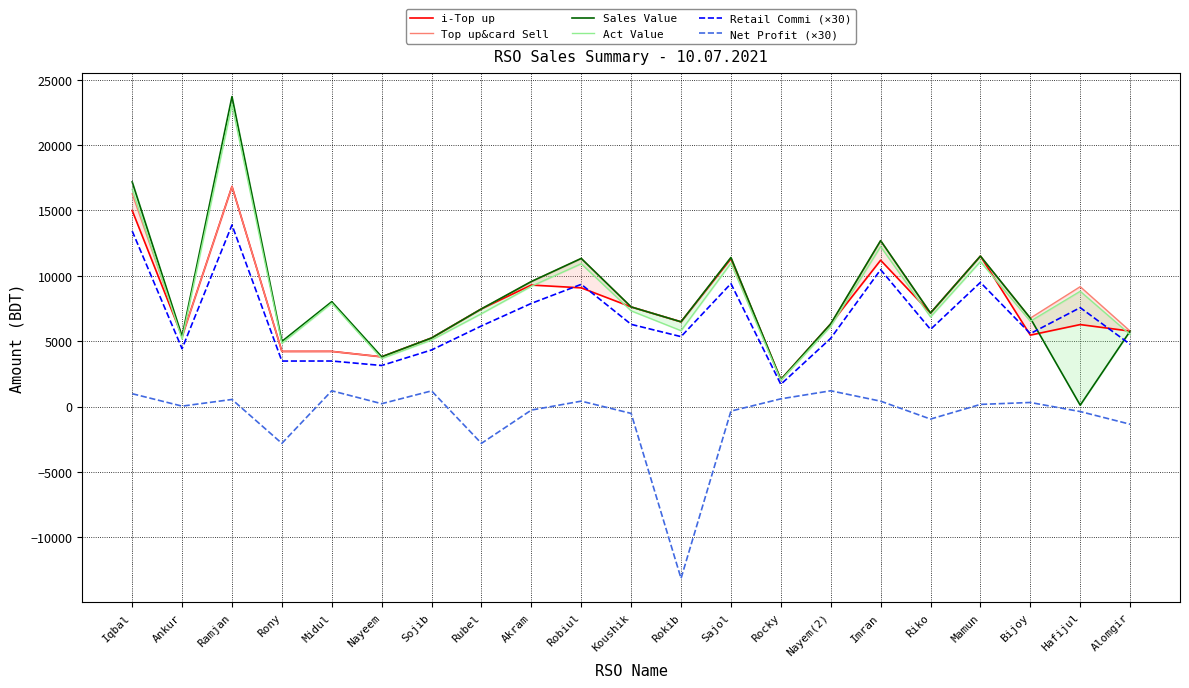

At which category is the sum across all series the highest?

Ramjan